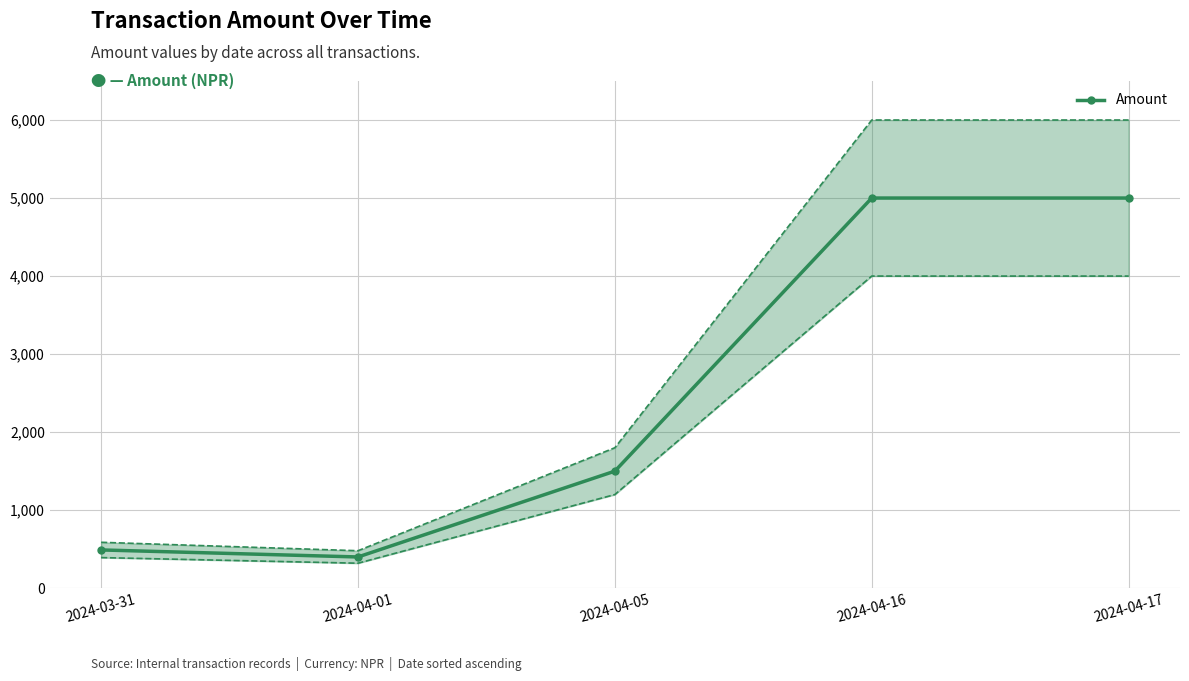

Reading left to right, what are all the values shown in this chart?

2024-03-31=490	2024-04-01=400	2024-04-05=1500	2024-04-16=5000	2024-04-17=5000